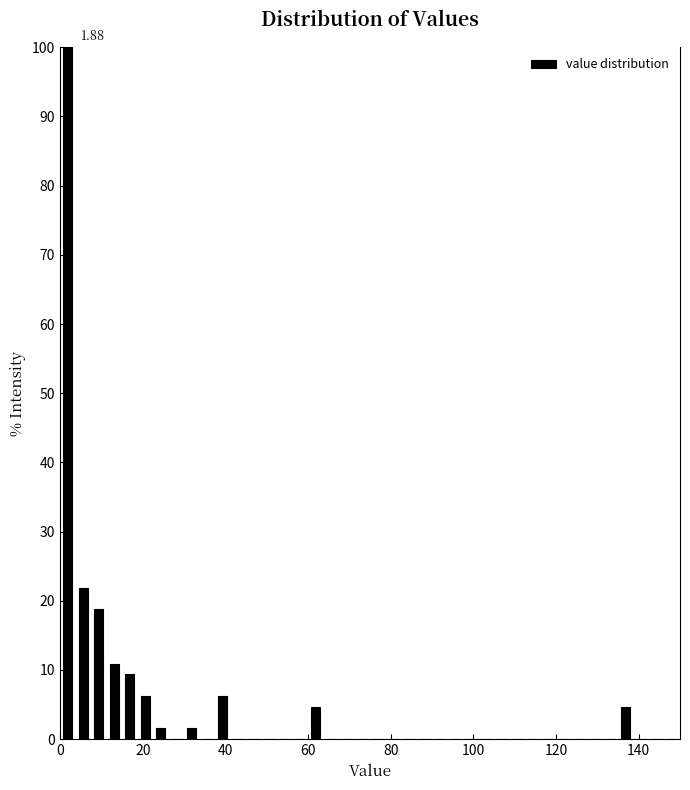

Read against the x-axis, roughly where is the centre of the tallest bar?

2